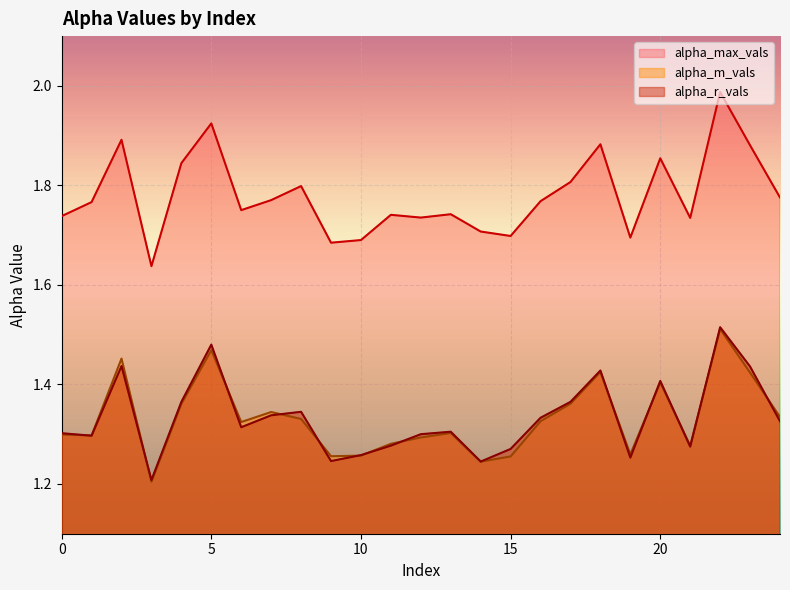

What is the value of the alpha_max_vals point at the 22nd from the left?

1.7